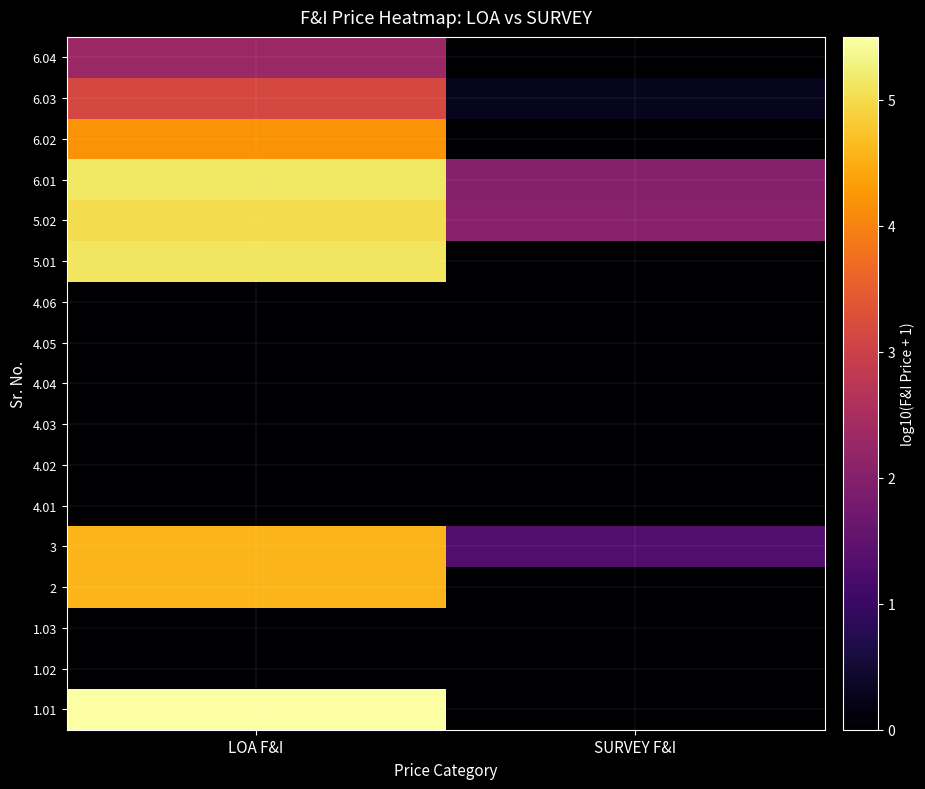

Rank the series by their maximum value, from lowest to highest.

1.02, 1.03, 4.01, 4.02, 4.03, 4.04, 4.05, 4.06, 6.04, 6.03, 6.02, 2, 3, 5.02, 5.01, 6.01, 1.01